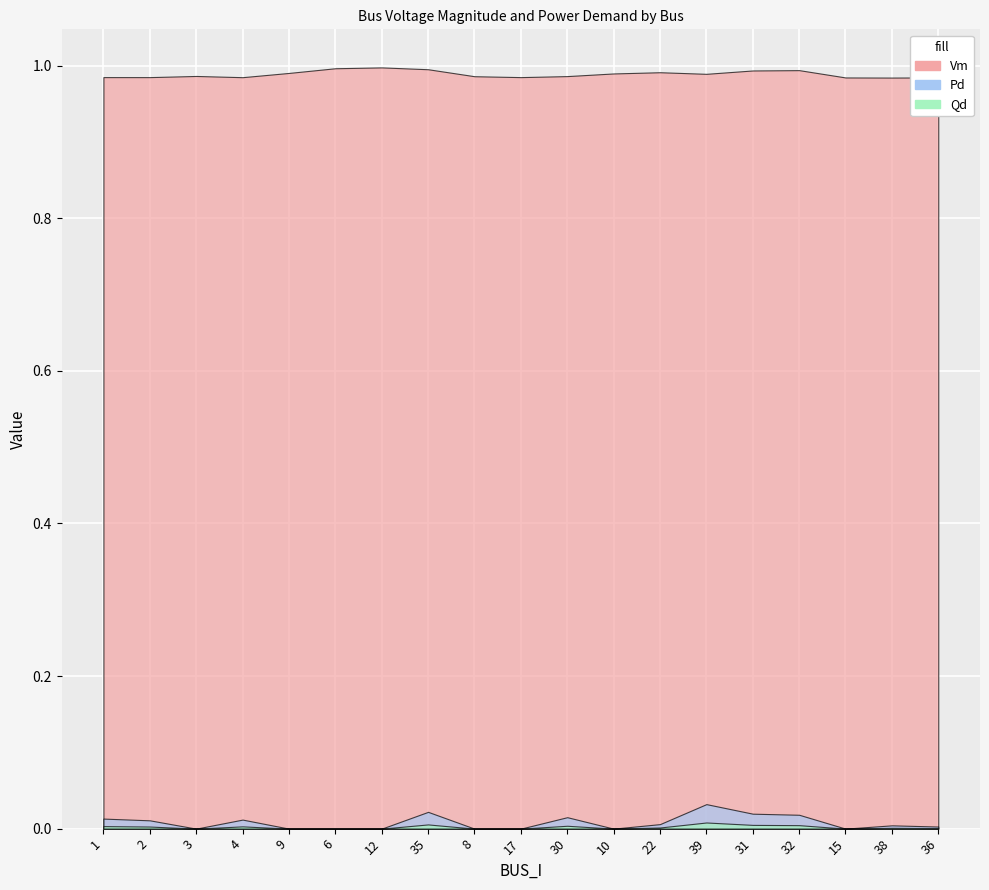

How many interior local valleys does the Qd series have?

3